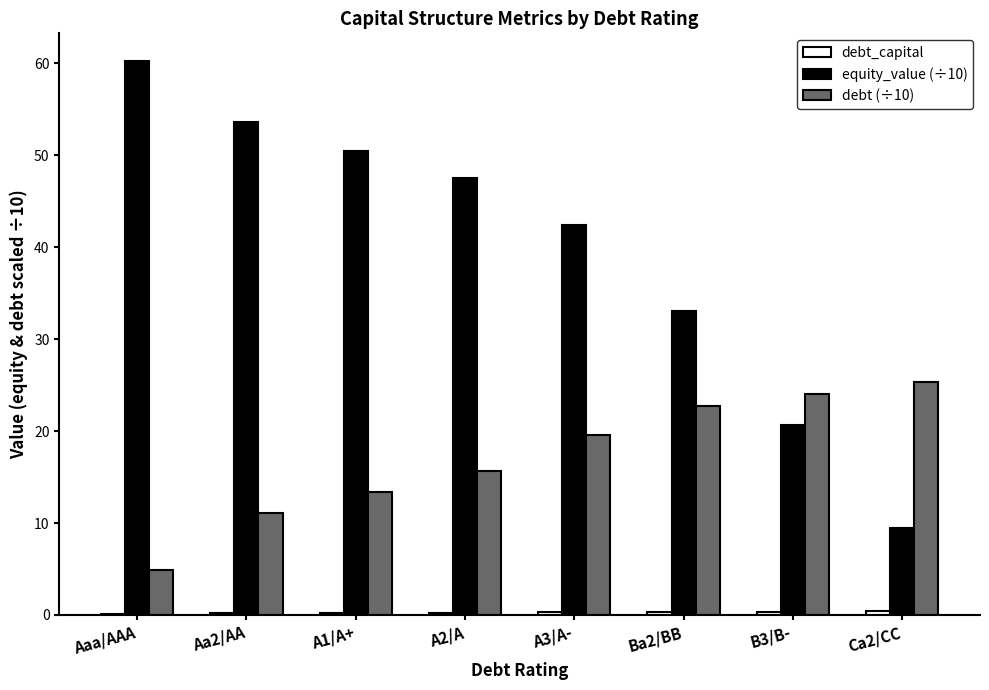

True or false: equity_value (÷10) has a value of 62.2 at A3/A-.

False